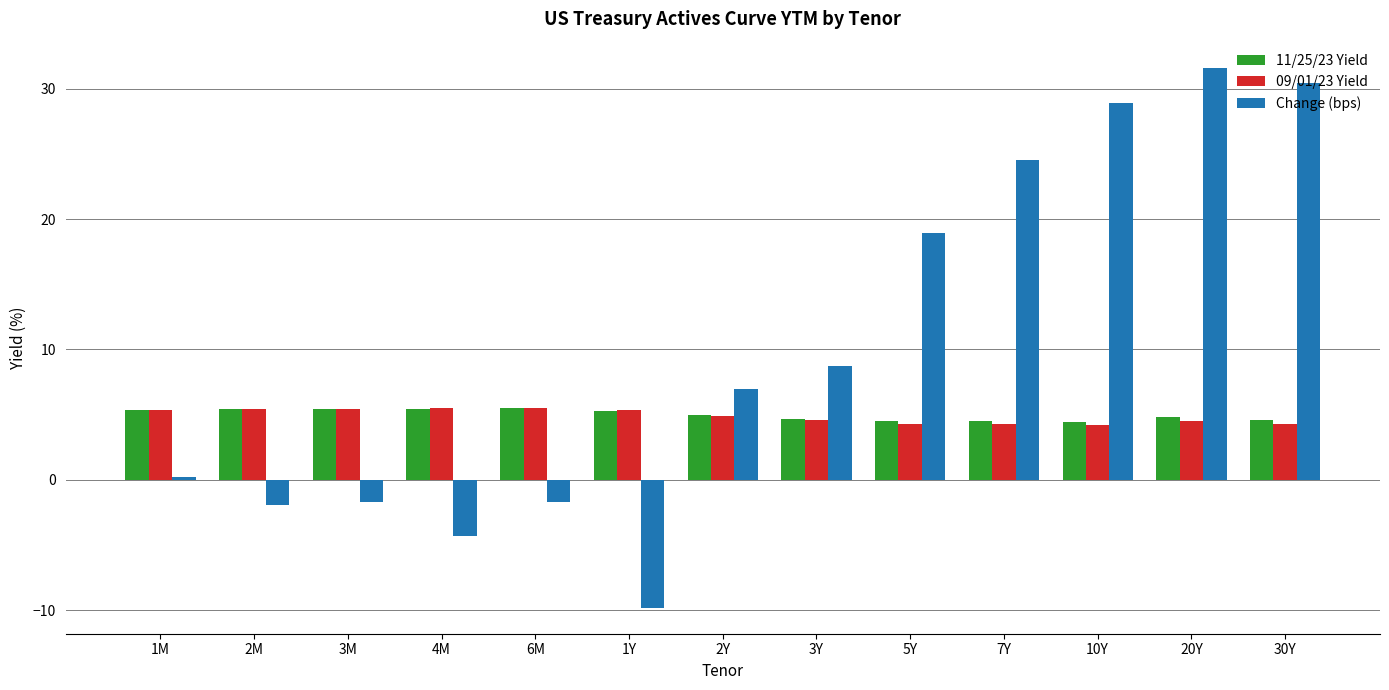

Which series has the widest spread of values?

Change (bps)